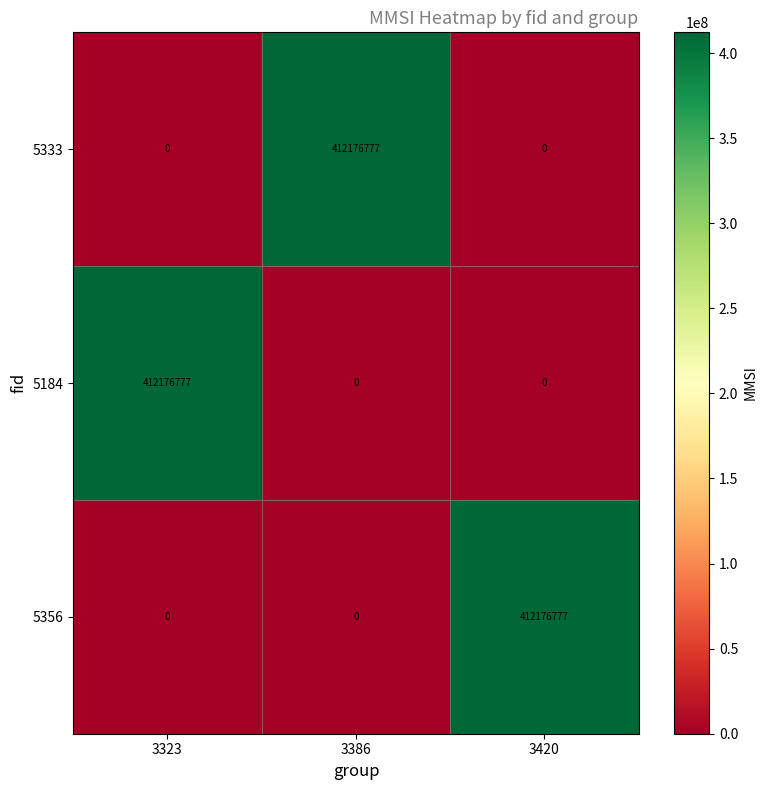

Is it true that 5333 equals 132705126 at 3420?

False